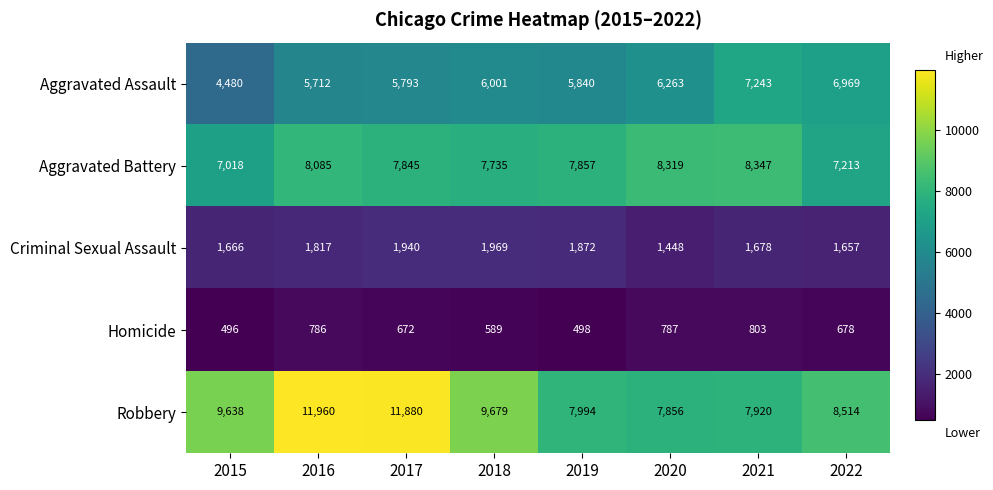

Rank the series by their maximum value, from highest to lowest.

Robbery, Aggravated Battery, Aggravated Assault, Criminal Sexual Assault, Homicide